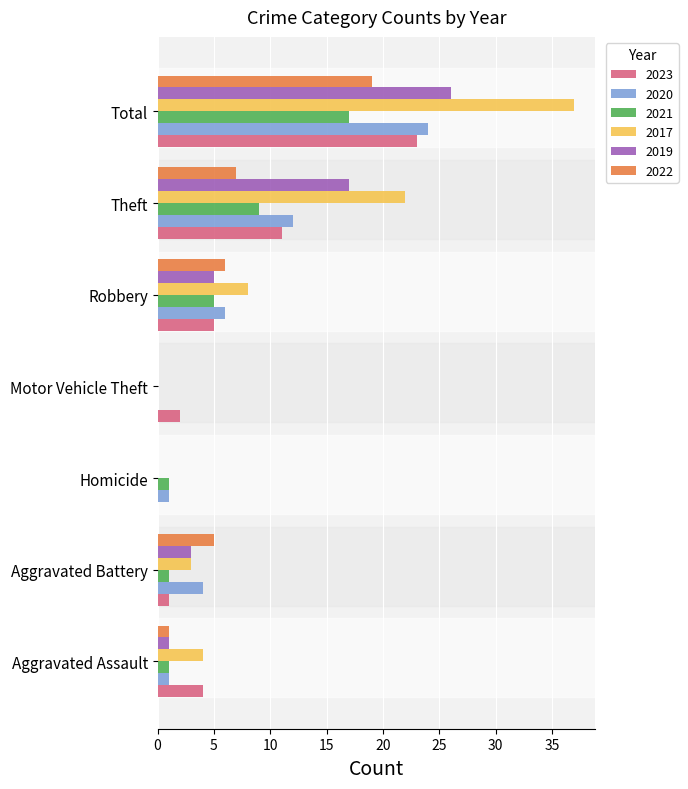

What is the difference between the 2019 values at Theft and Total?

9